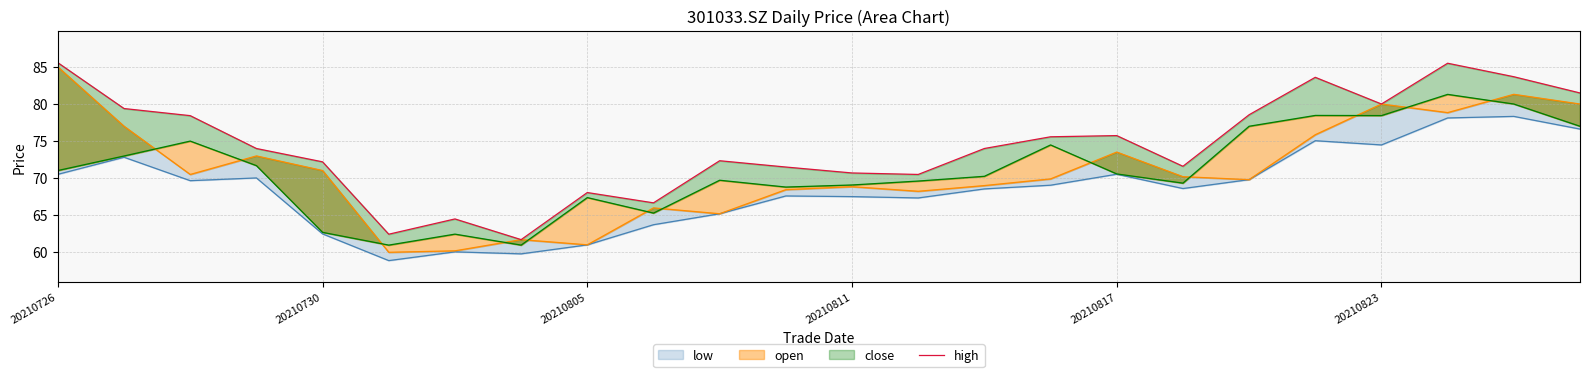

At which label does the data first exceed 74?

20210726